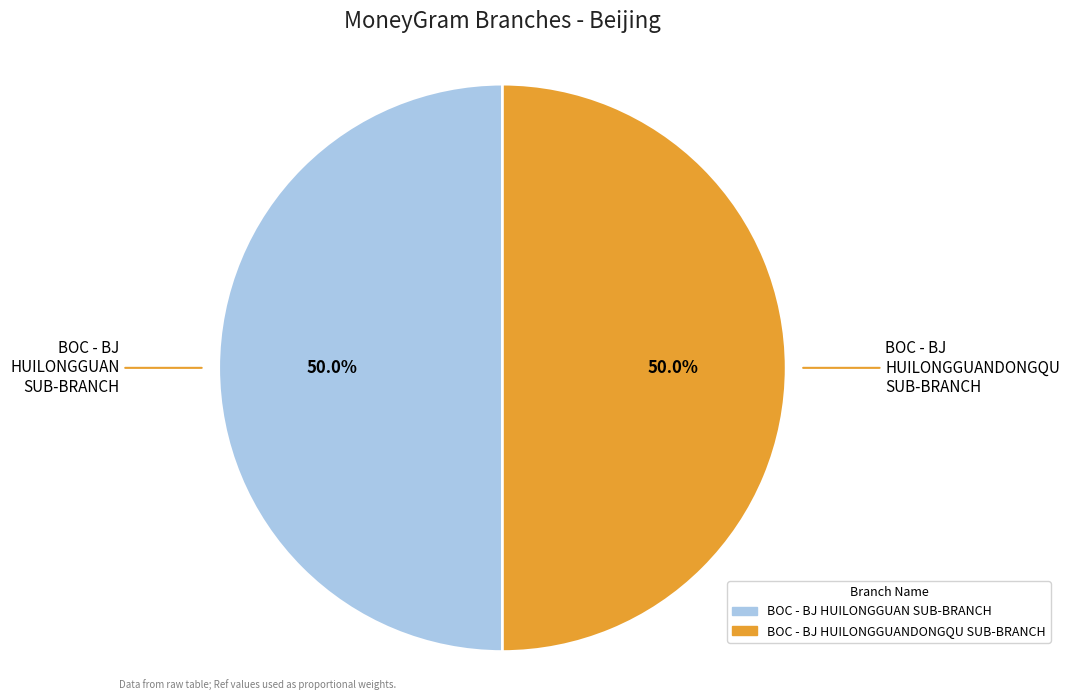

Combined, what portion of the pie is BOC - BJ HUILONGGUAN SUB-BRANCH and BOC - BJ HUILONGGUANDONGQU SUB-BRANCH?

100.0%